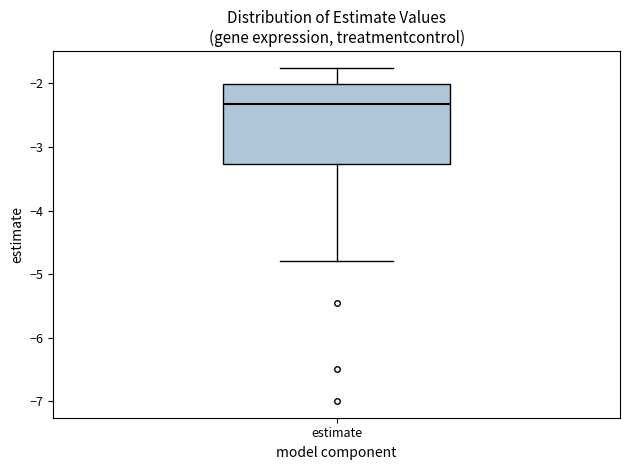

Read this box plot against the y-axis: the position of the median line, the range covered by the box, and the ends of both whiskers. The values are not printed on the chart, so give them approximately, as read against the axis.

median -2.3, box -3.3 to -2.0, whiskers -4.8 to -1.8